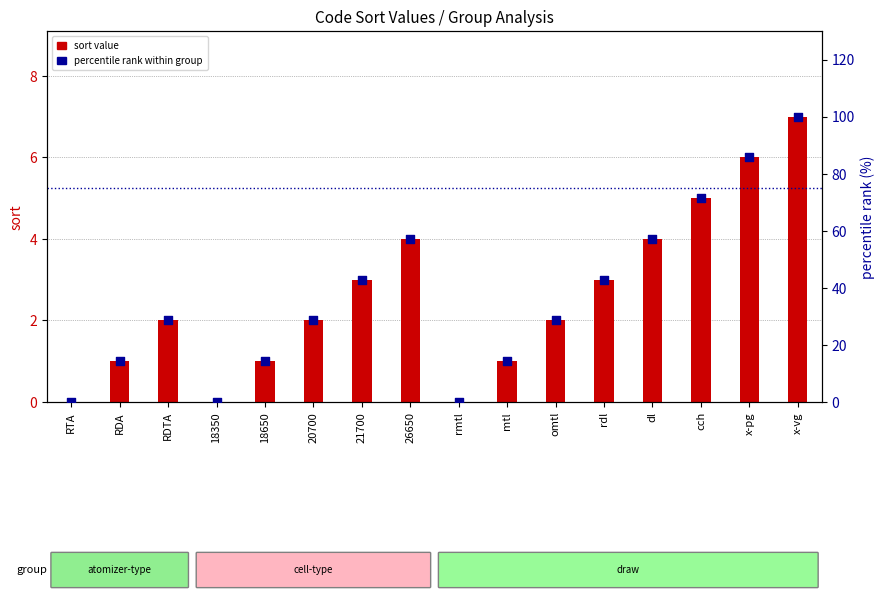

Which series has the largest total across all categories?

percentile rank within group